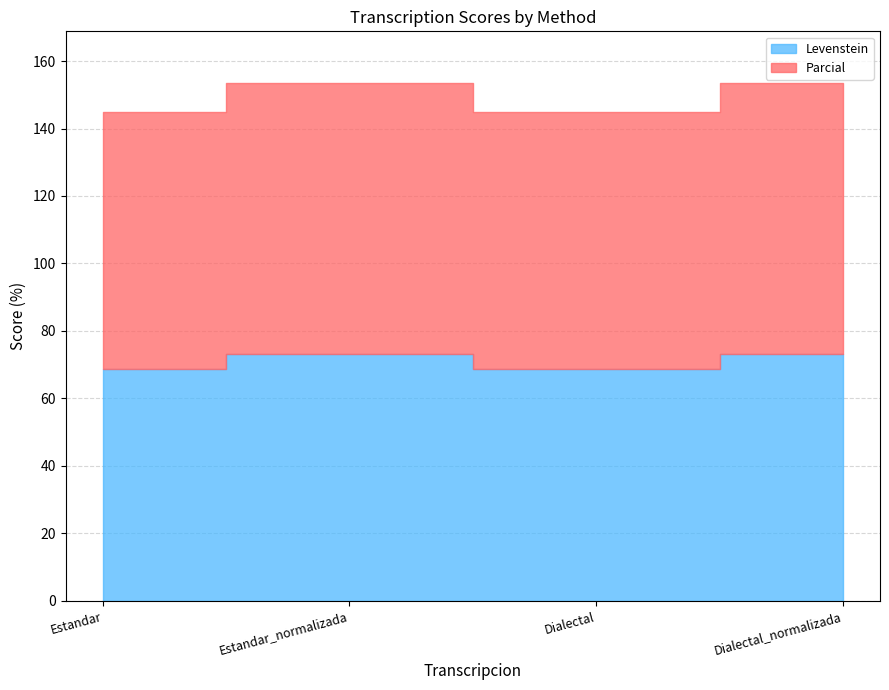

Which series has the widest spread of values?

Levenstein